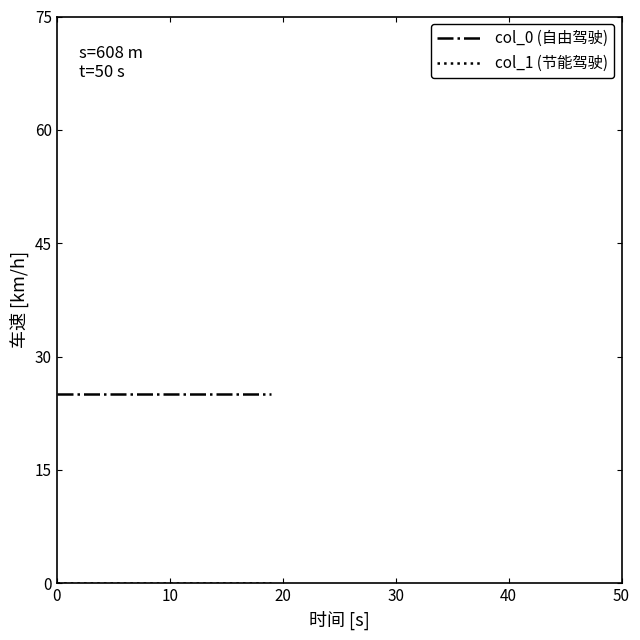

What is the maximum value shown in the chart?

25